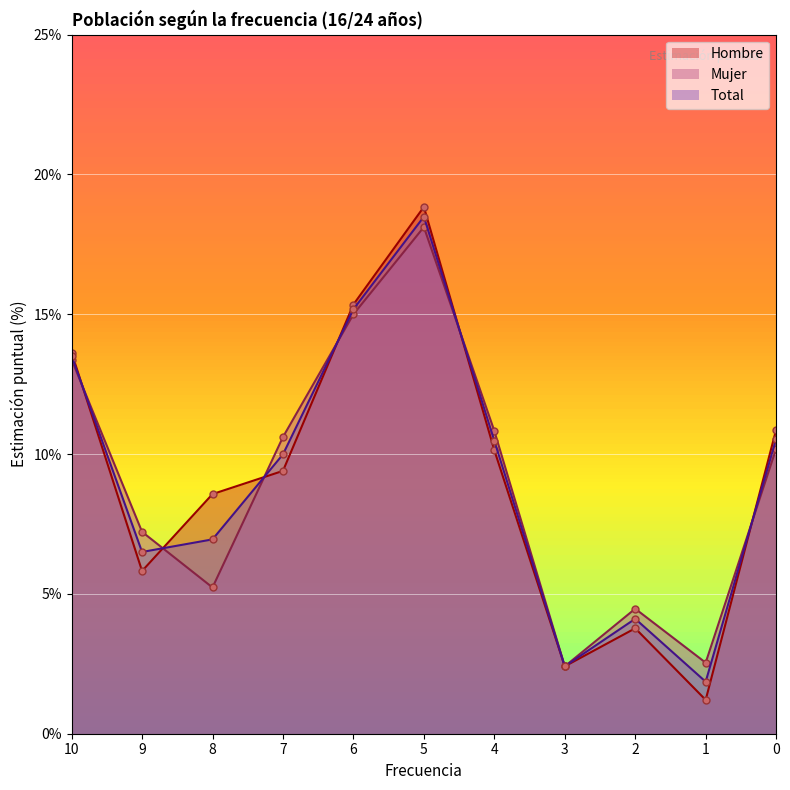

At which category does the chart reach its minimum across all series?

1